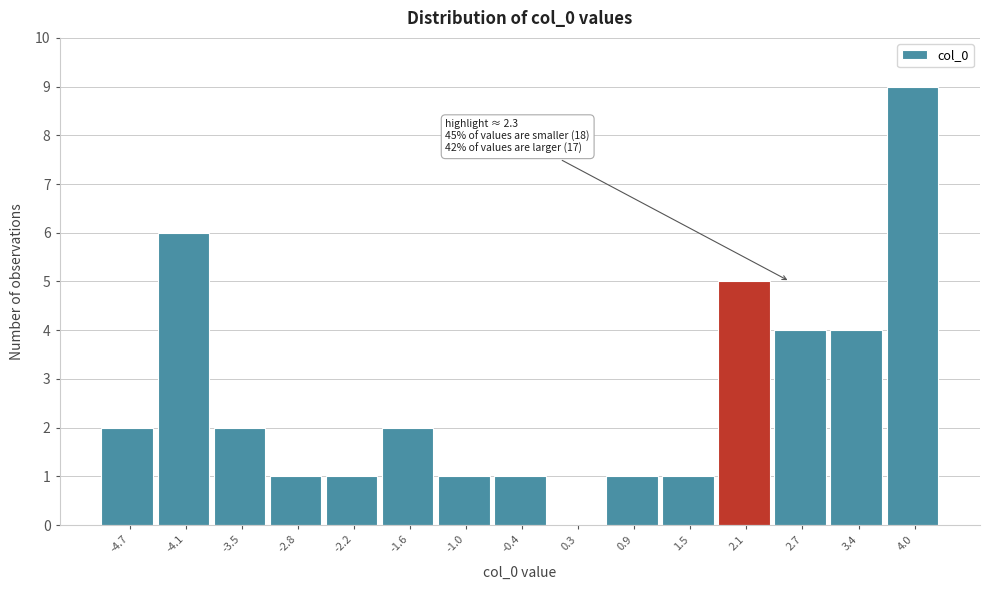

Which range on the x-axis has the tallest bar?

3.7 to 4.3